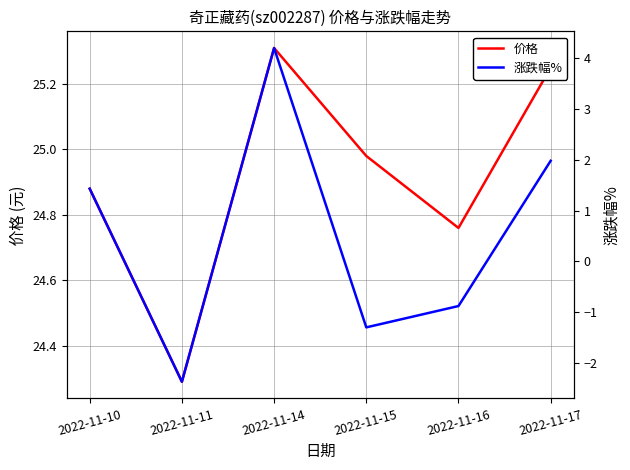

True or false: 涨跌幅% has more than 1 interior local peaks.

False